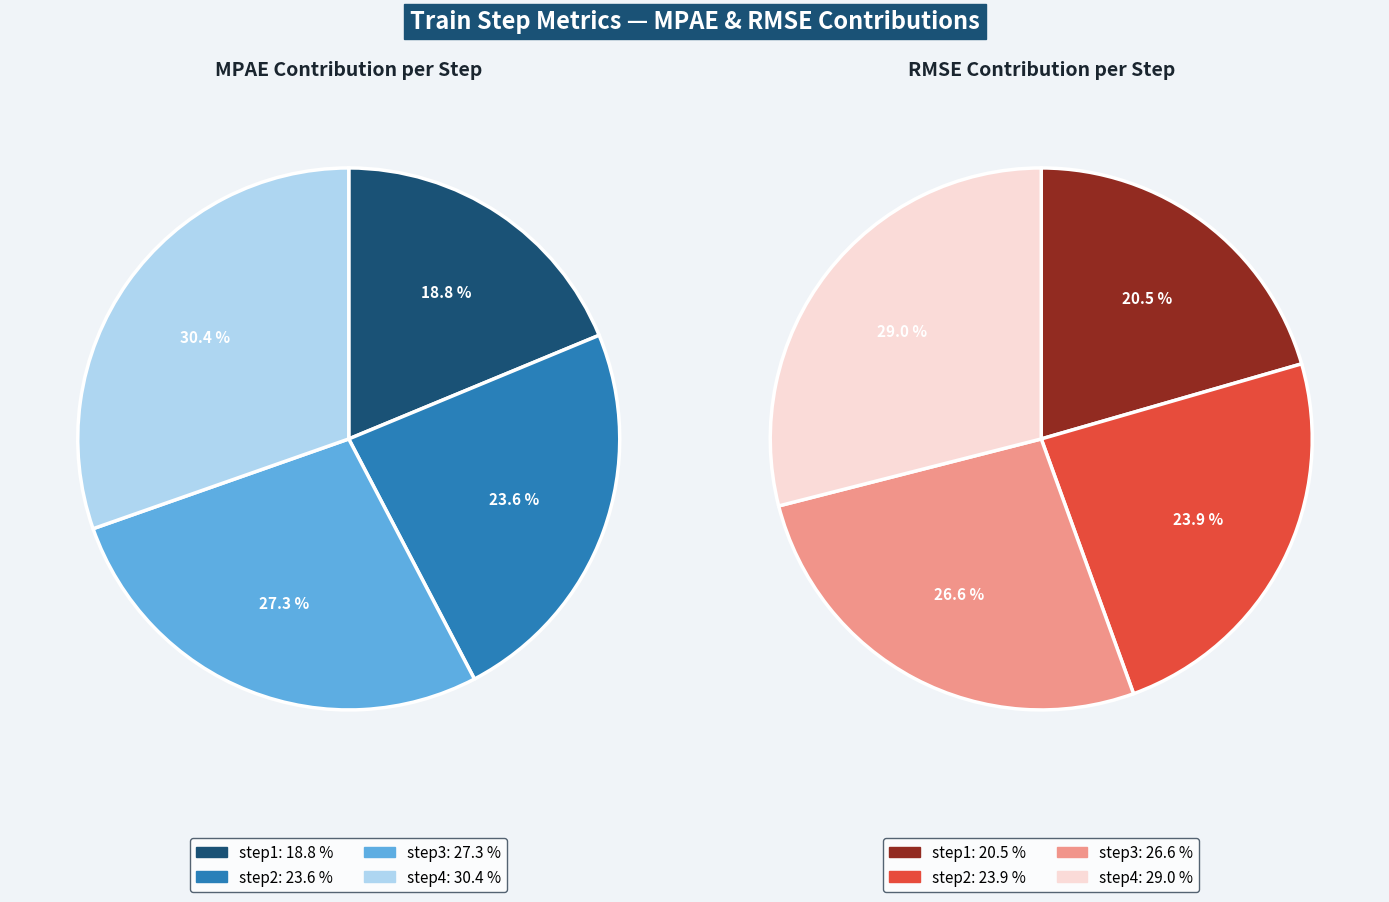

Between step3 and step4, which is larger?

step4